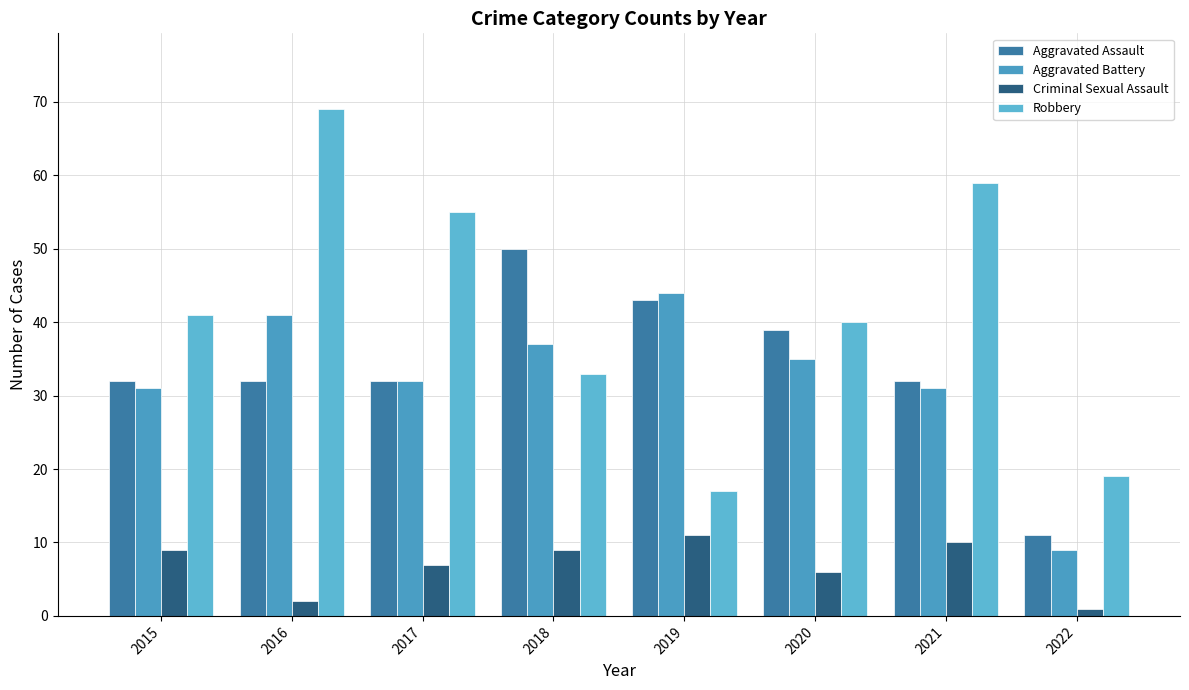

Reading left to right, list all the values displayed in this chart.

Aggravated Assault: 32	32	32	50	43	39	32	11
Aggravated Battery: 31	41	32	37	44	35	31	9
Criminal Sexual Assault: 9	2	7	9	11	6	10	1
Robbery: 41	69	55	33	17	40	59	19